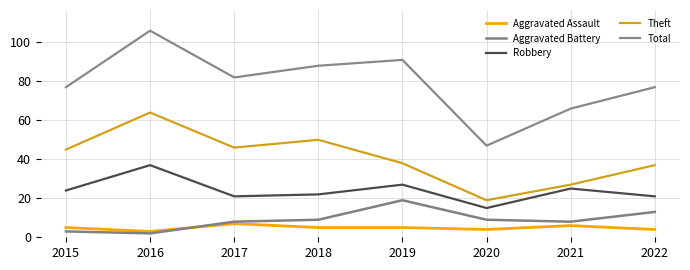

The Total series shows 82 at 2017. True or false?

True